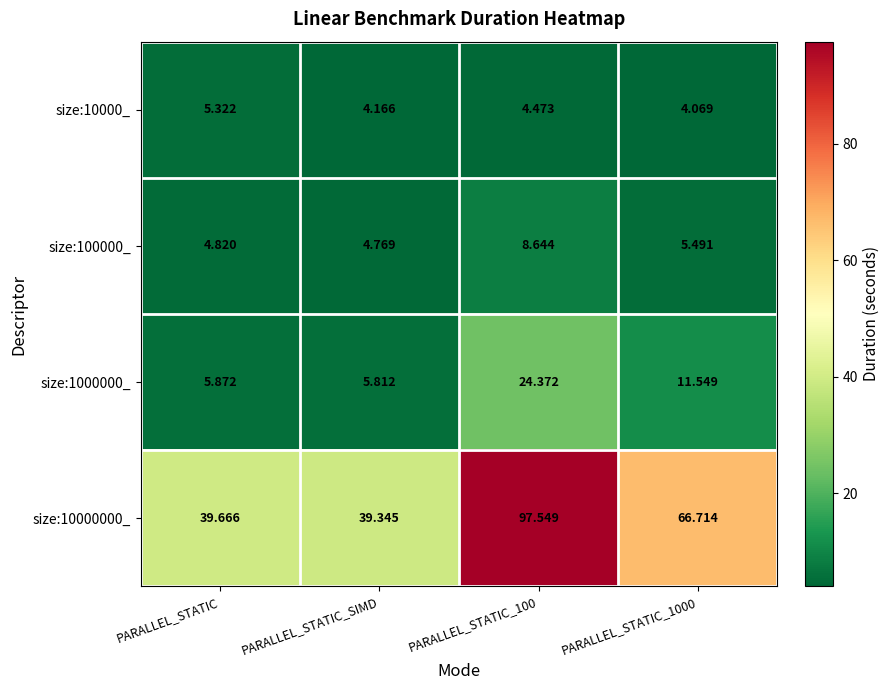

Is the value of size:10000_ at PARALLEL_STATIC_100 greater than the value of size:100000_ at PARALLEL_STATIC_SIMD?

No